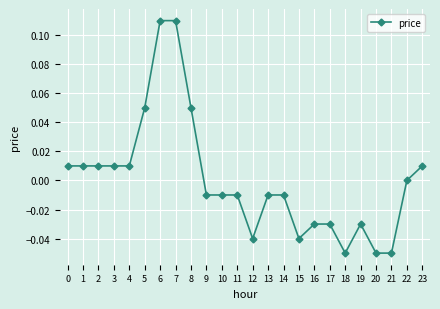

The chart shows a value of -0.0 at 13. True or false?

True